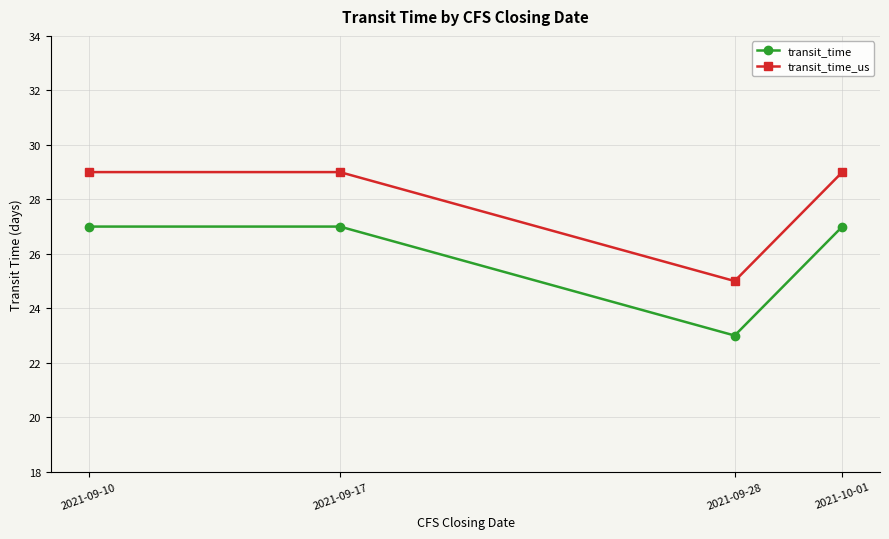

The transit_time series shows 23 at 2021-09-28. True or false?

True